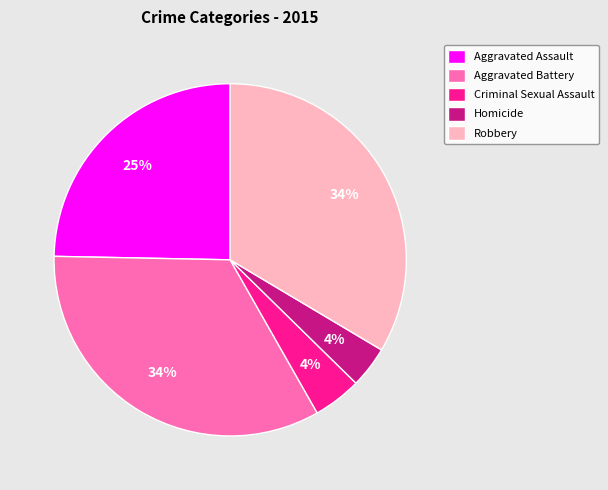

Is the sum of Homicide and Criminal Sexual Assault greater than half?

No